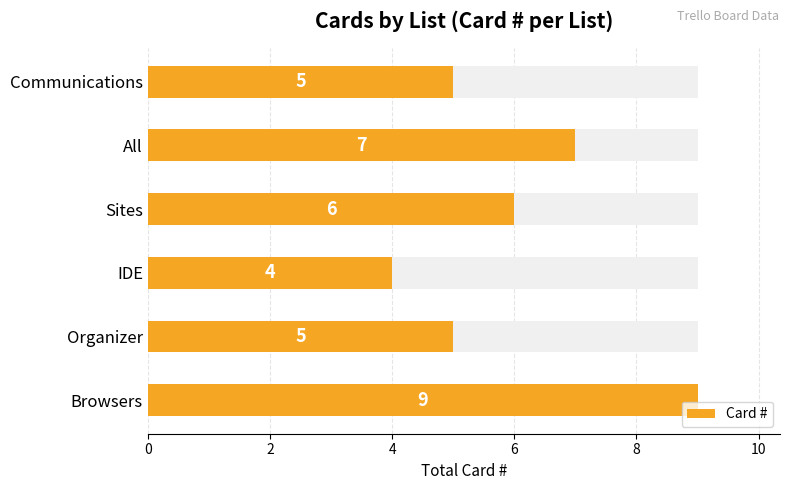

Reading right to left, transcribe all the data shown in this chart.

5	7	6	4	5	9